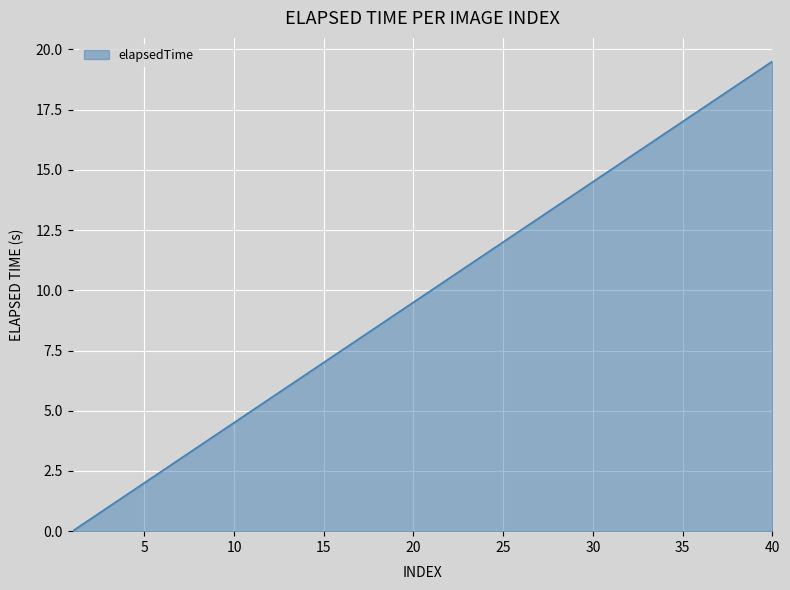

What is the difference between the maximum and minimum values?

19.5